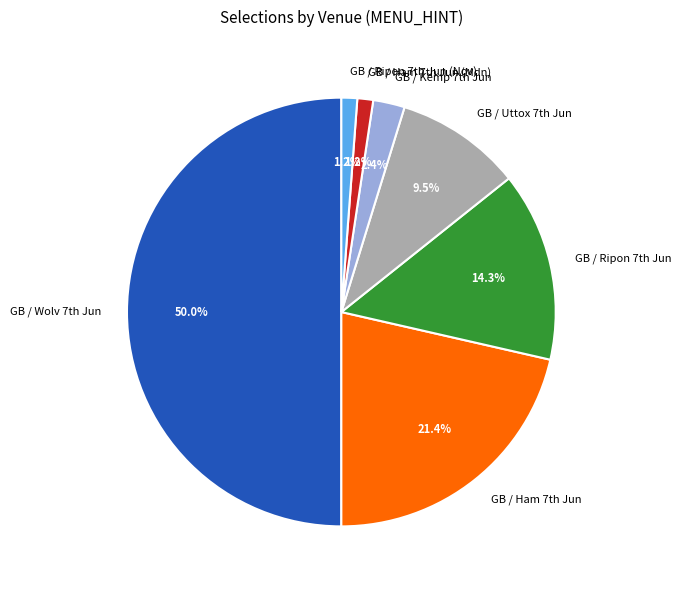

Count the number of slices in the pie.

7